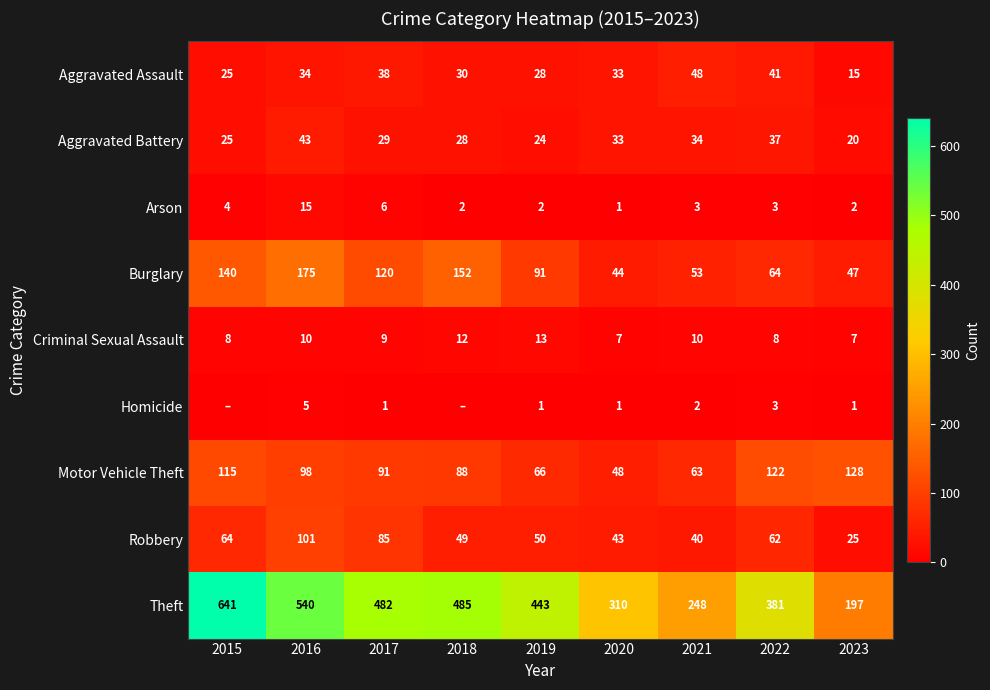

The value of Aggravated Battery at 2015 is 25. True or false?

True